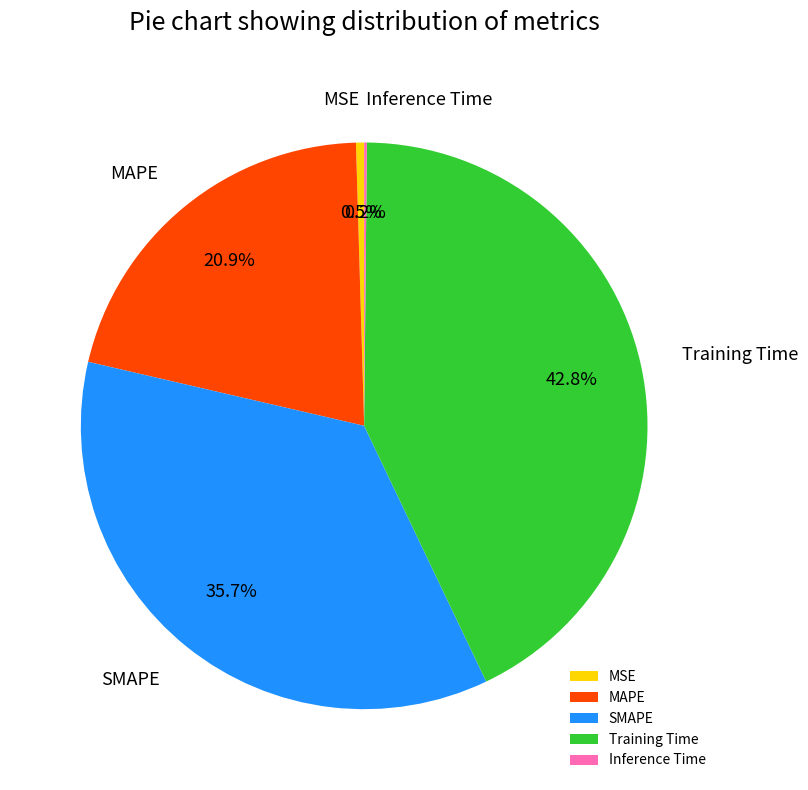

To the nearest percent, what percentage of the pie is SMAPE?

36%